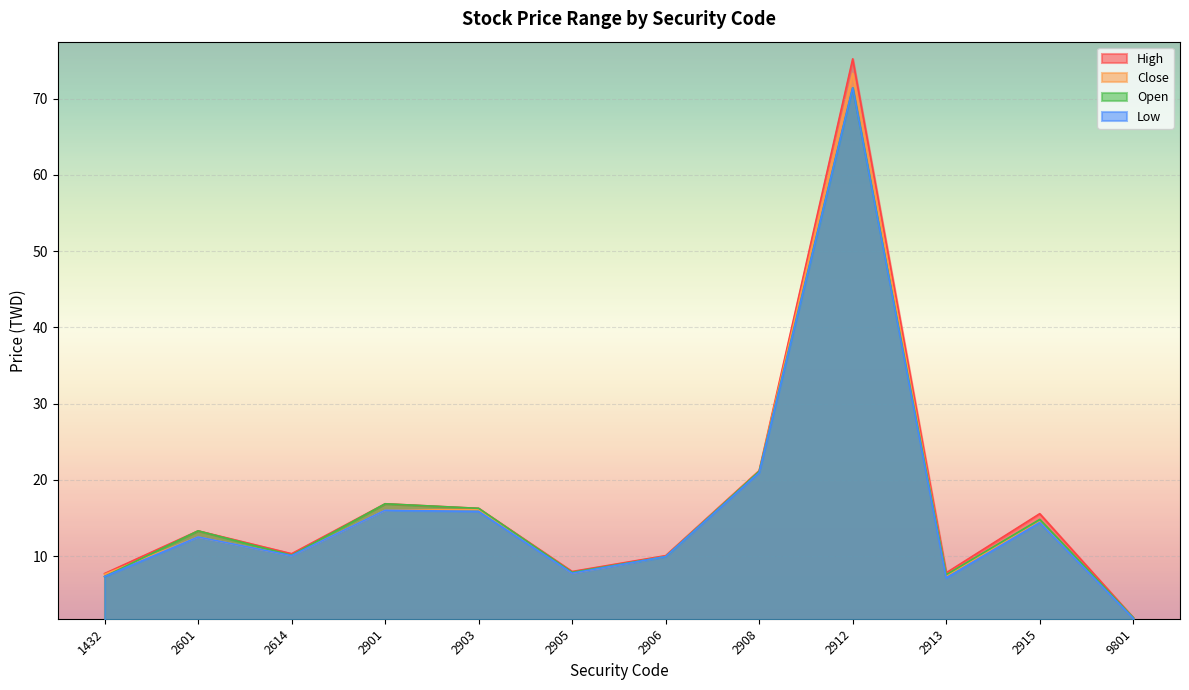

At 2614, list the series in order from smallest to largest.

Low, Close, Open, High